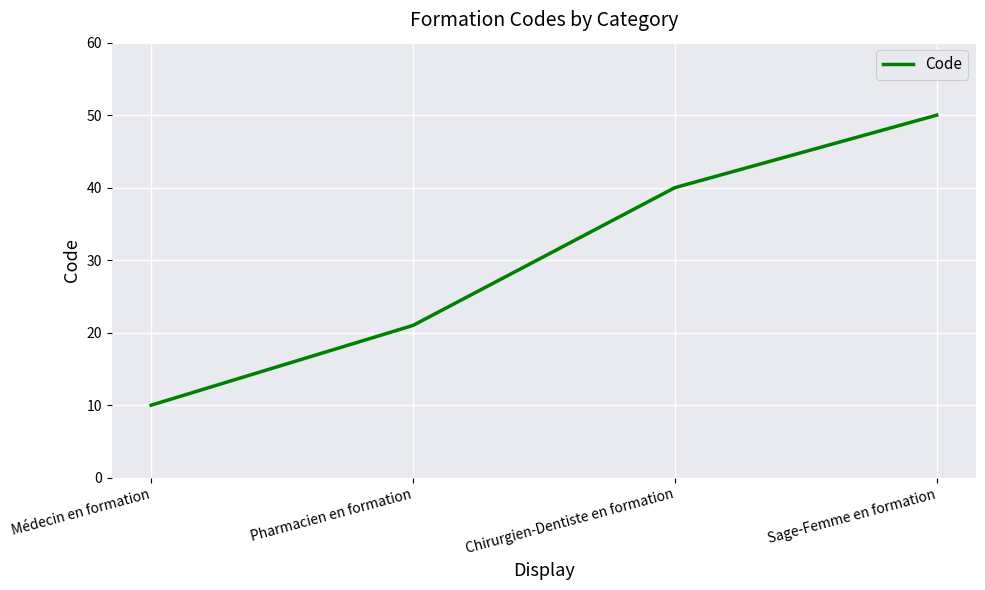

The value at Chirurgien-Dentiste en formation is 21. True or false?

False